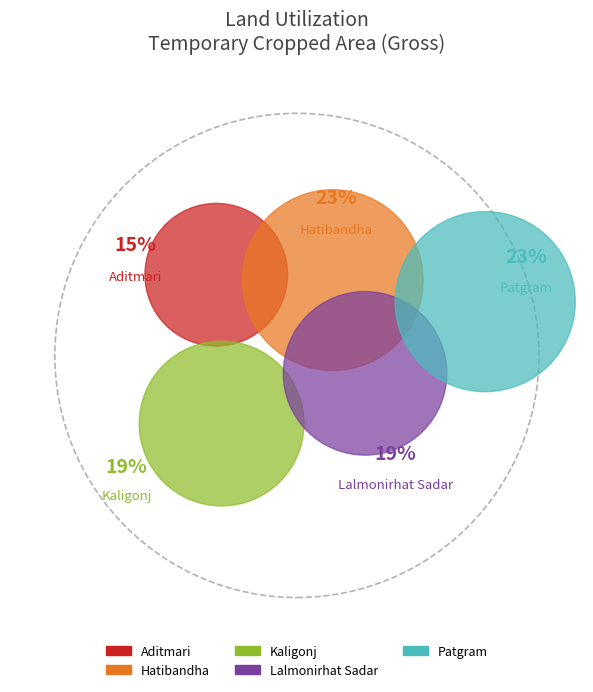

Rank the categories by value from highest to lowest.

Hatibandha, Patgram, Kaligonj, Lalmonirhat Sadar, Aditmari